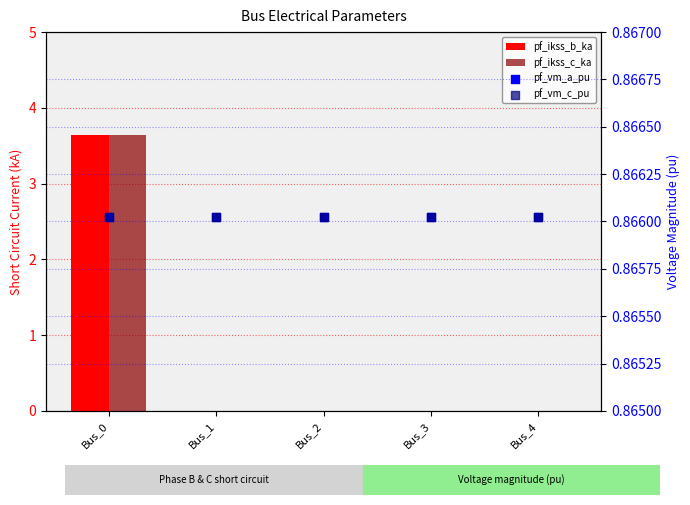

Is the value of pf_ikss_b_ka at Bus_4 greater than the value of pf_vm_c_pu at Bus_3?

No